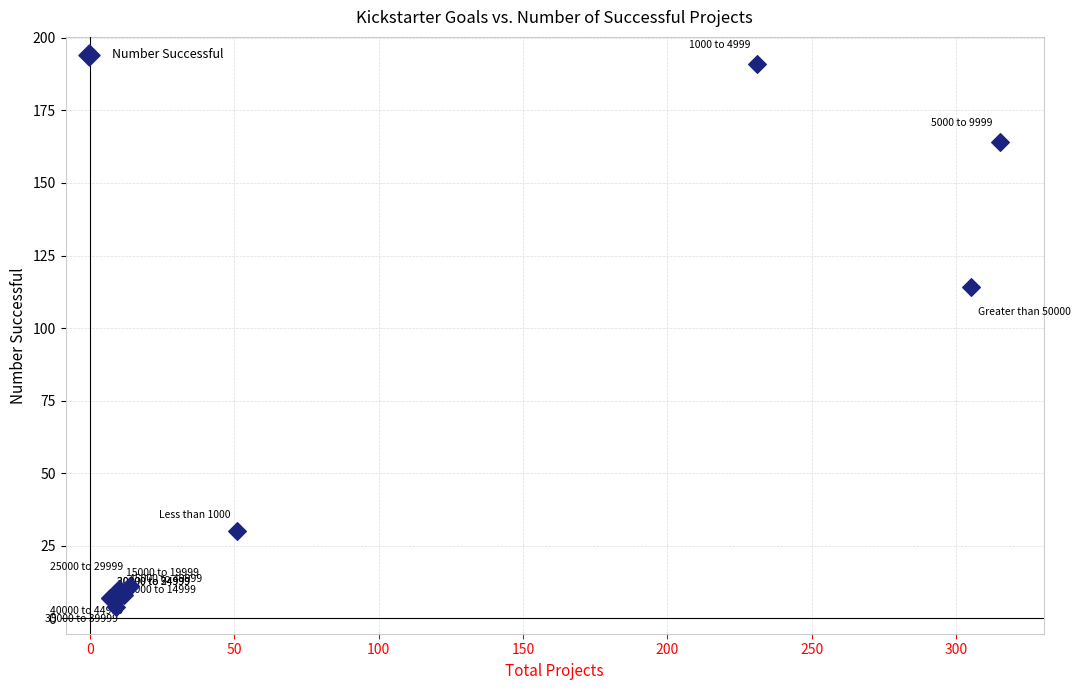

What Y value in the scatter plot is closest to 97?

114